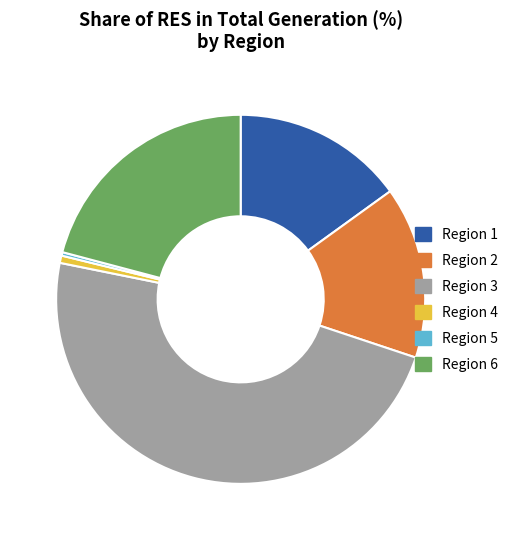

Is there any slice that represents more than half of the pie?

No